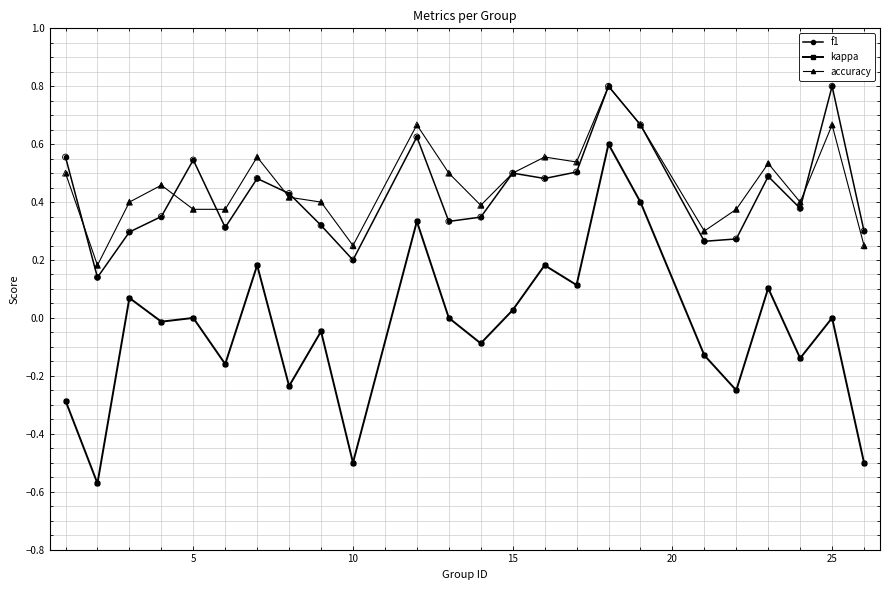

True or false: accuracy has more than 0 interior local peaks.

True